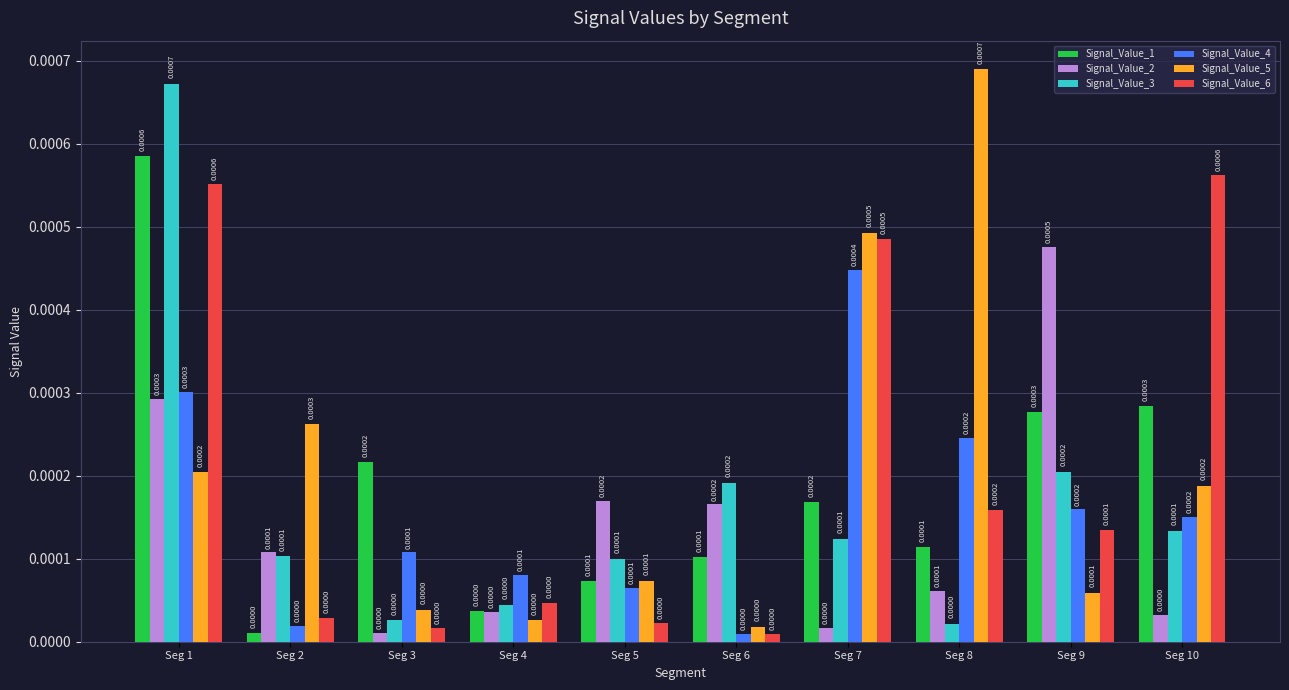

Which series changed the most between Seg 5 and Seg 10?

Signal_Value_6